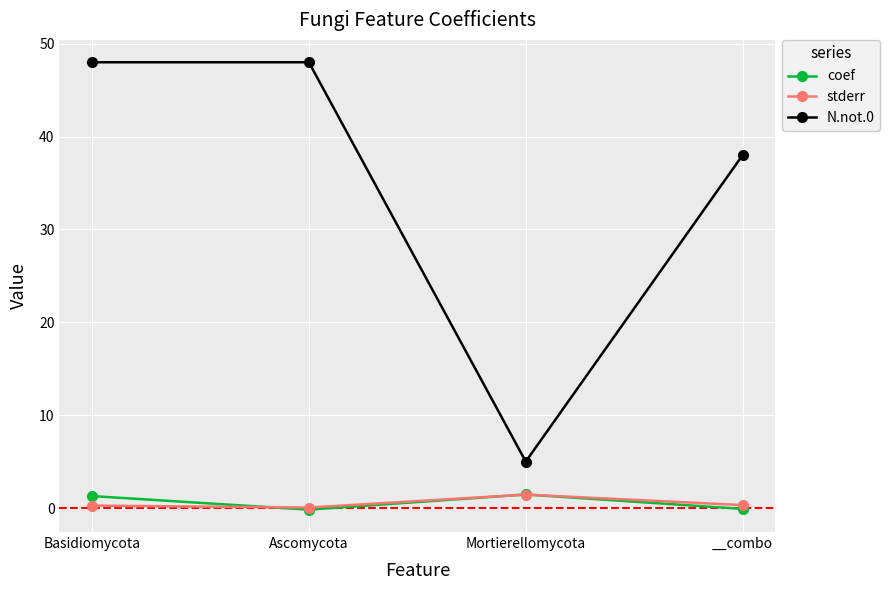

At which label is N.not.0 closest to 26?

__combo